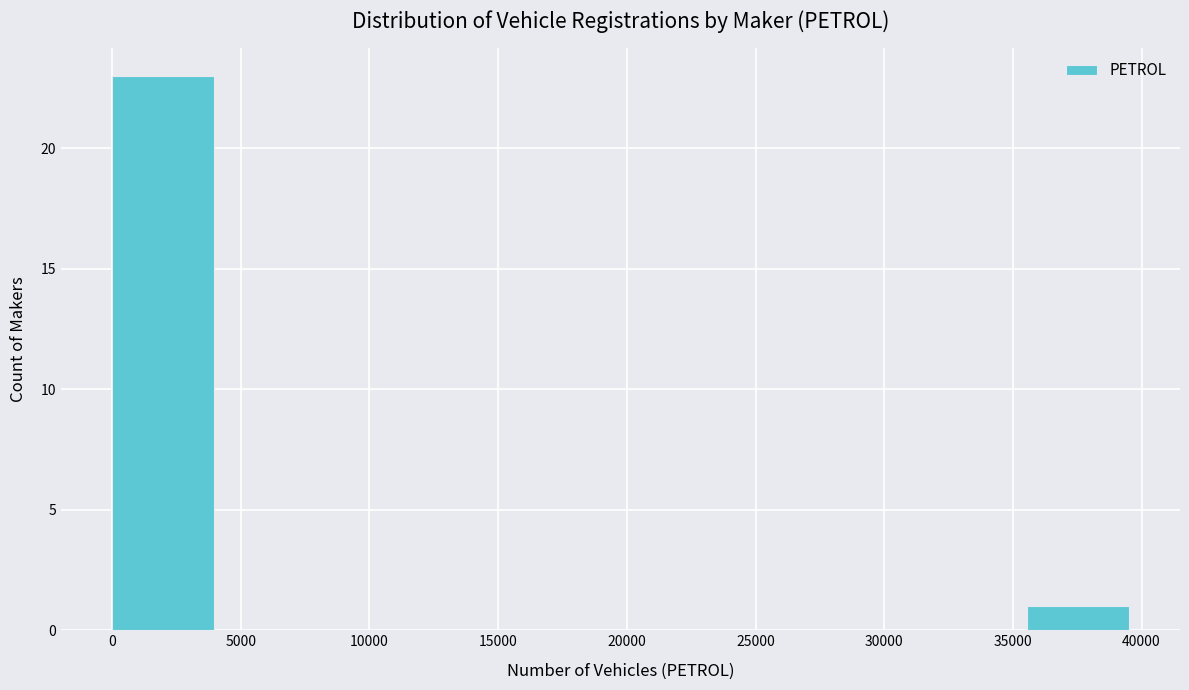

Over which range of the x-axis is the bar tallest?

0 to 4000